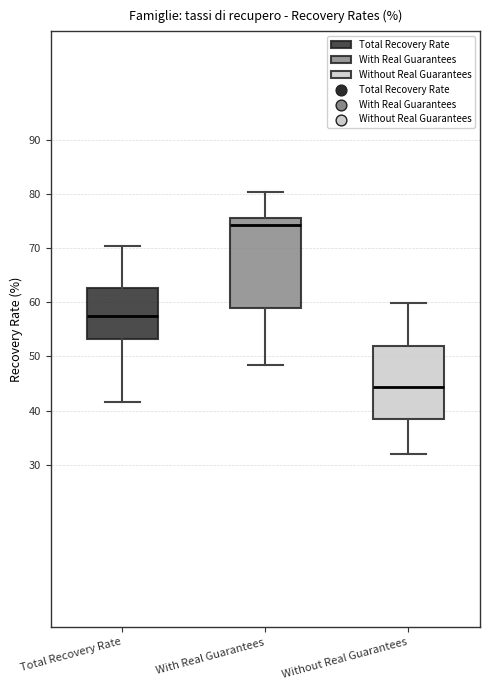

Comparing the boxes themselves (not the whiskers), which one is the tallest?

With Real Guarantees